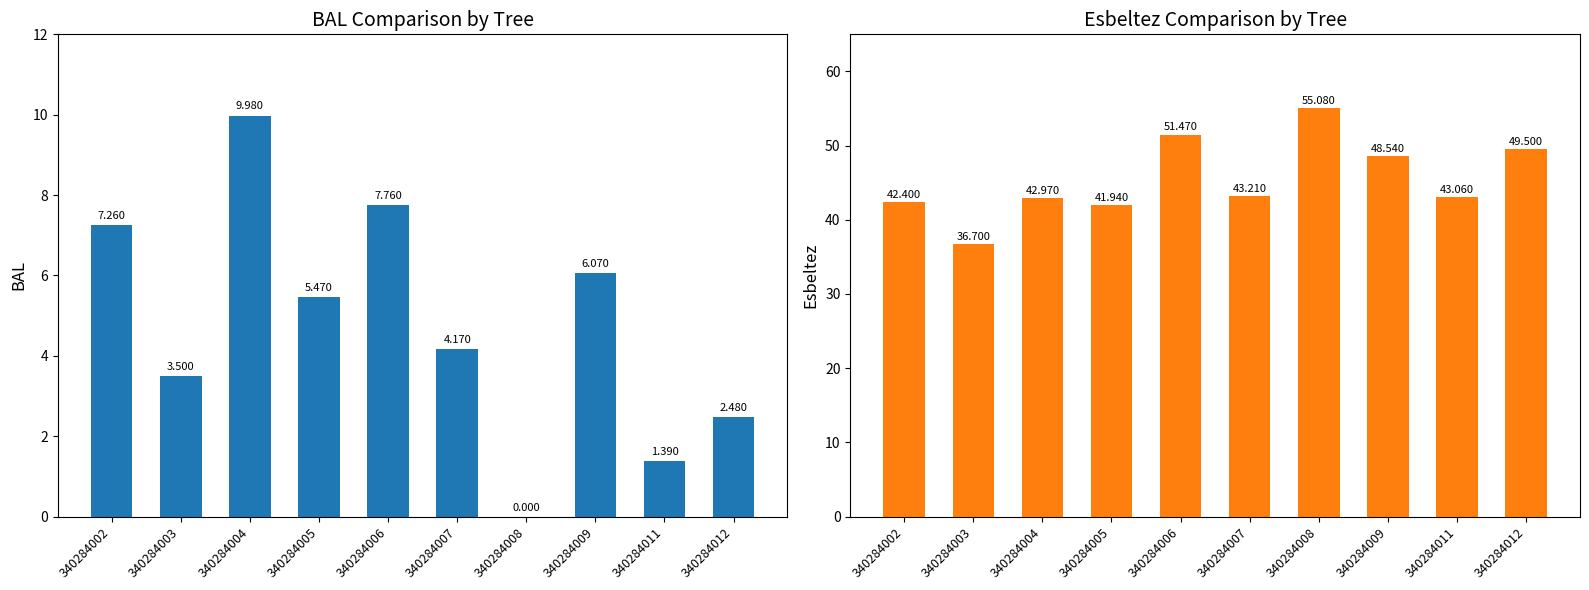

The bal series shows 2.6 at 340284007. True or false?

False